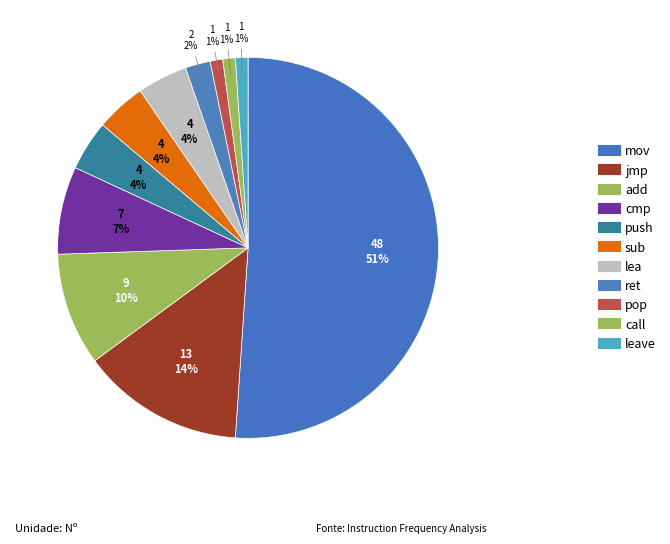

How many segments does this pie chart have?

11